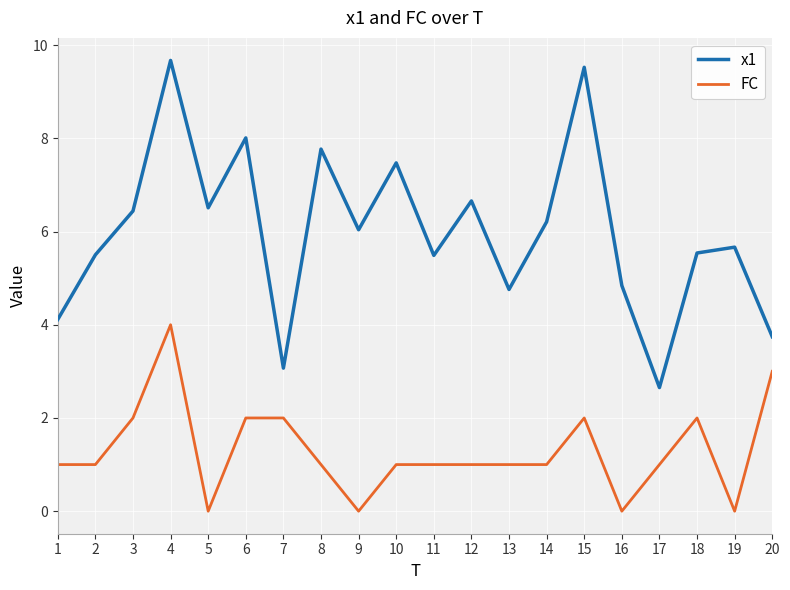

List the series in order of their peak value, lowest first.

FC, x1